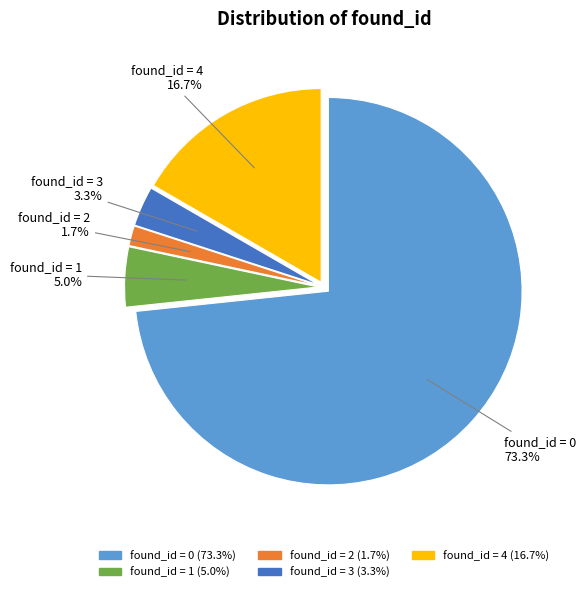

Does any single category account for the majority?

Yes